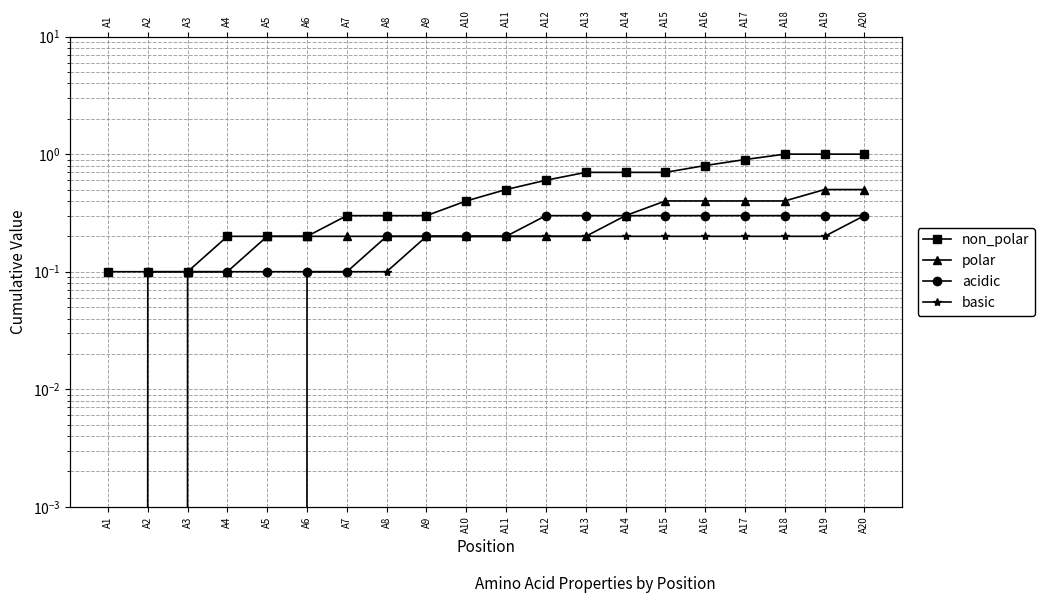

True or false: acidic and polar cross at least once.

False